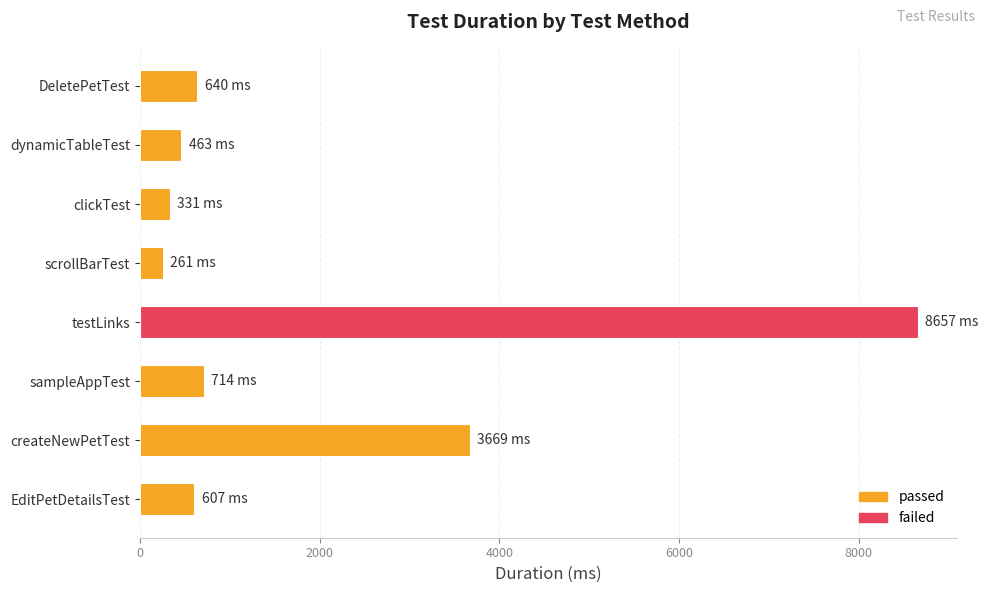

What is the sum of the values at DeletePetTest and scrollBarTest?

901